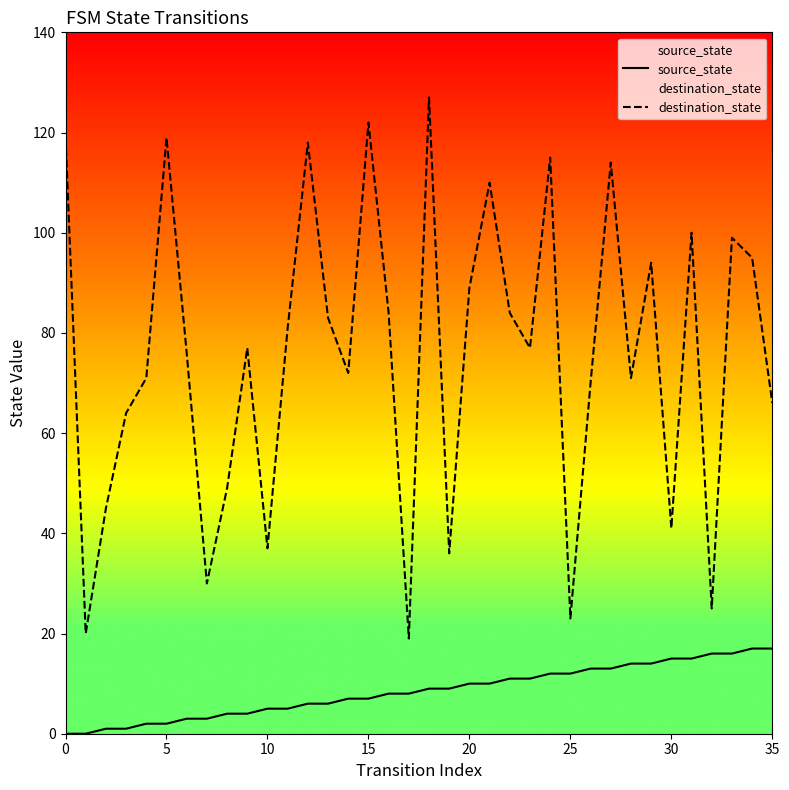

Which series changed the most between 12 and 22?

destination_state